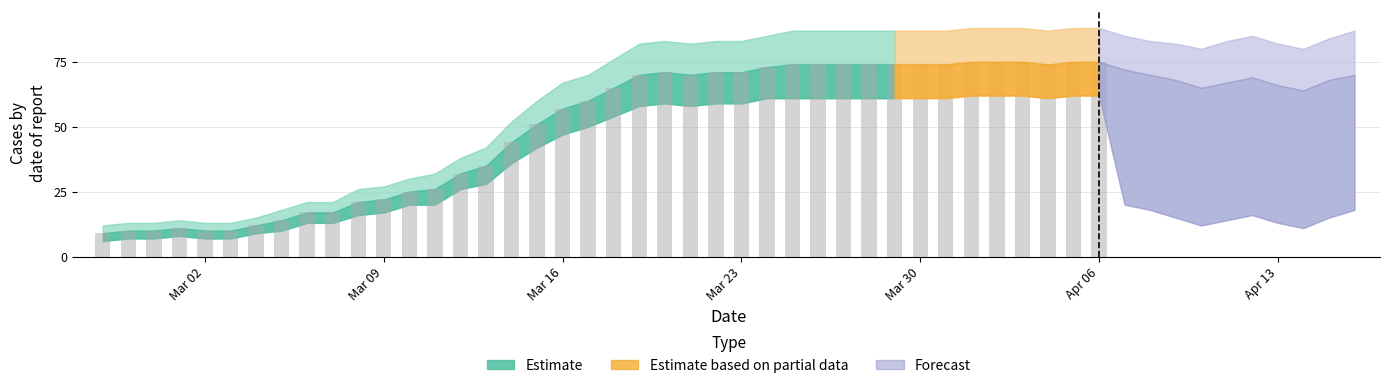

How many bars are there in total?

40